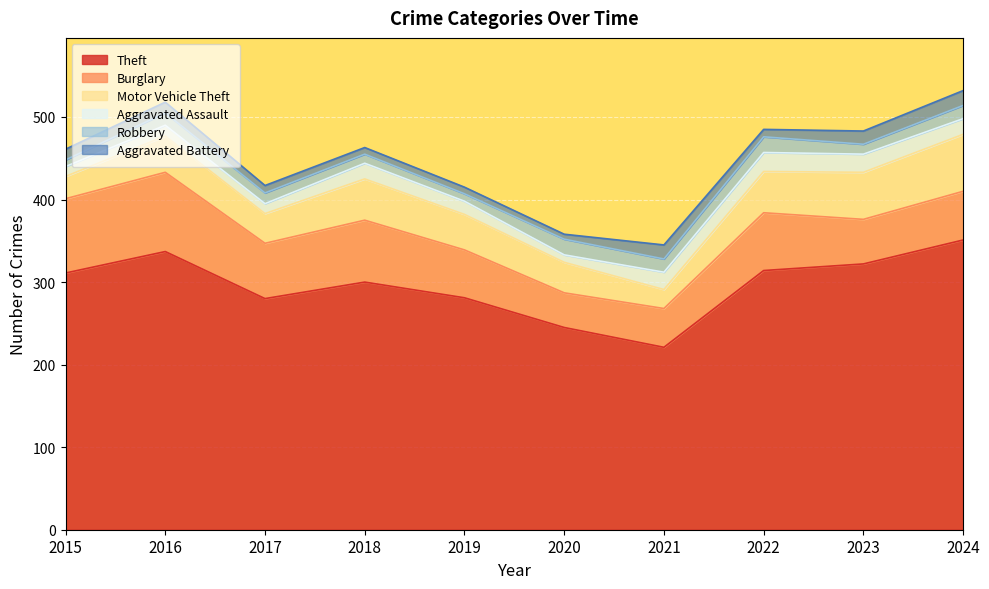

Between 2017 and 2016, which is larger?

2016